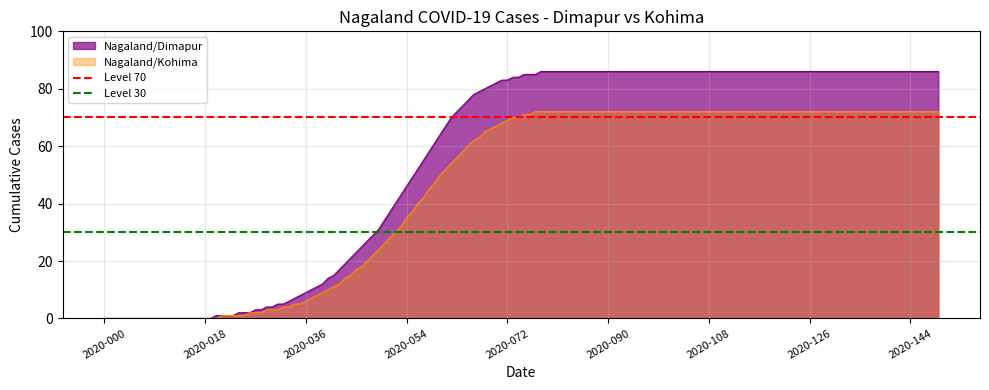

What is the maximum value for Nagaland/Dimapur?

86